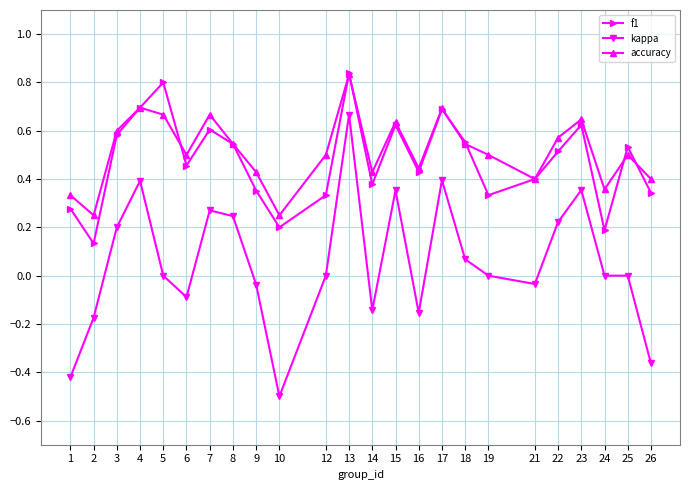

True or false: kappa and f1 cross at least once.

False